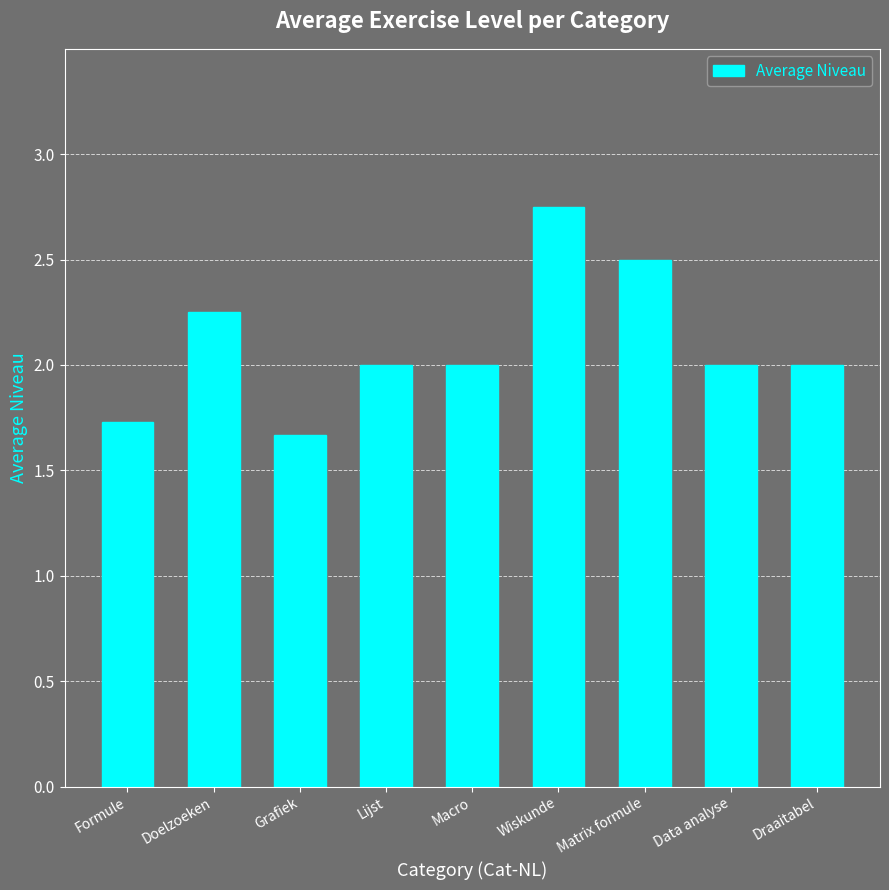

What is the approximate value at Formule?

1.7